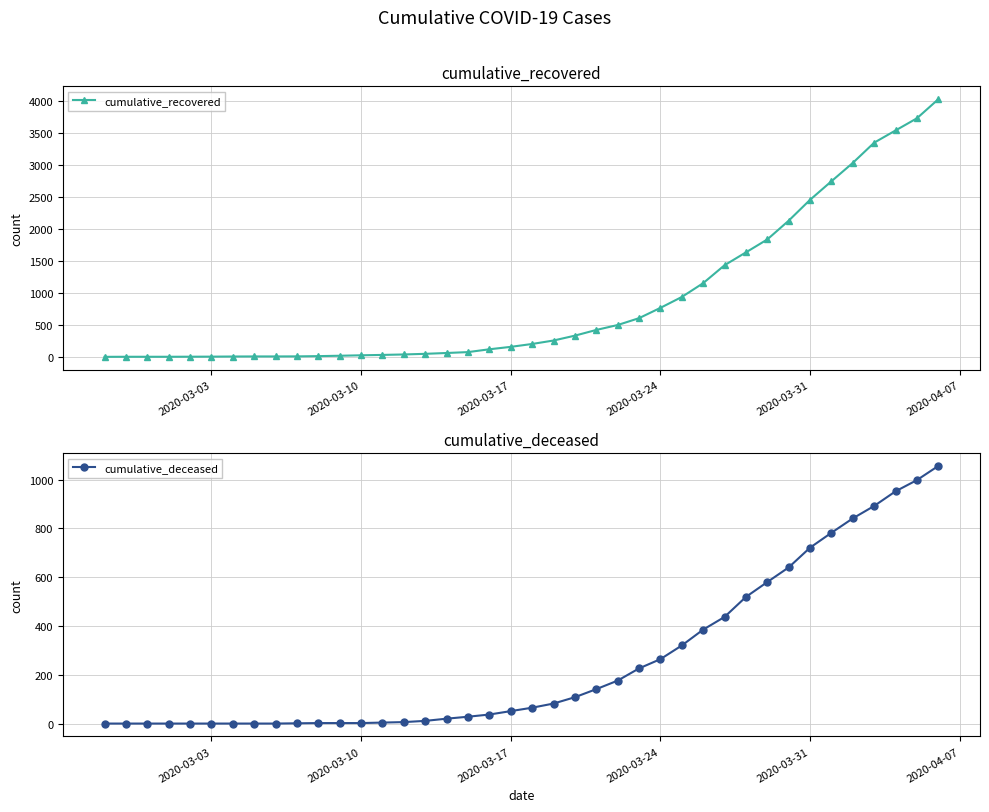

Reading right to left, extract all data points from this chart.

cumulative_recovered: 4028	3730	3540	3349	3033	2746	2456	2130	1837	1635	1434	1154	938	768	607	500	423	334	258	204	159	121	77	63	50	40	33	27	20	14	10	9	9	8	6	5	4	4	4	3
cumulative_deceased: 1056	998	952	892	841	782	721	640	580	519	437	385	320	264	226	176	141	108	82	65	51	37	28	20	11	6	4	2	2	2	1	0	0	0	0	0	0	0	0	0